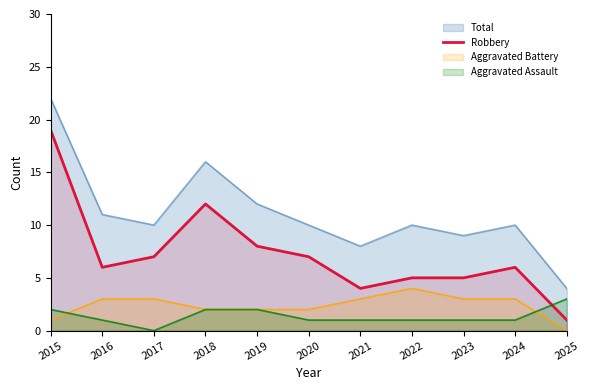

The value at 2021 is 1. True or false?

False